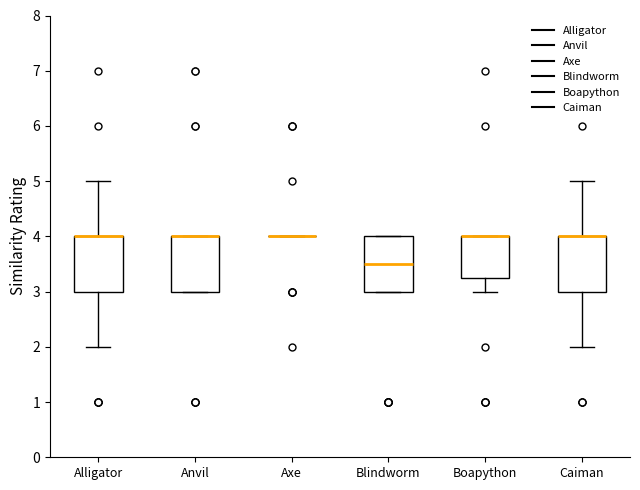

Where is the upper edge of the box for Boapython on the y-axis? The values are not printed on the chart, so give them approximately, as read against the axis.

4.0